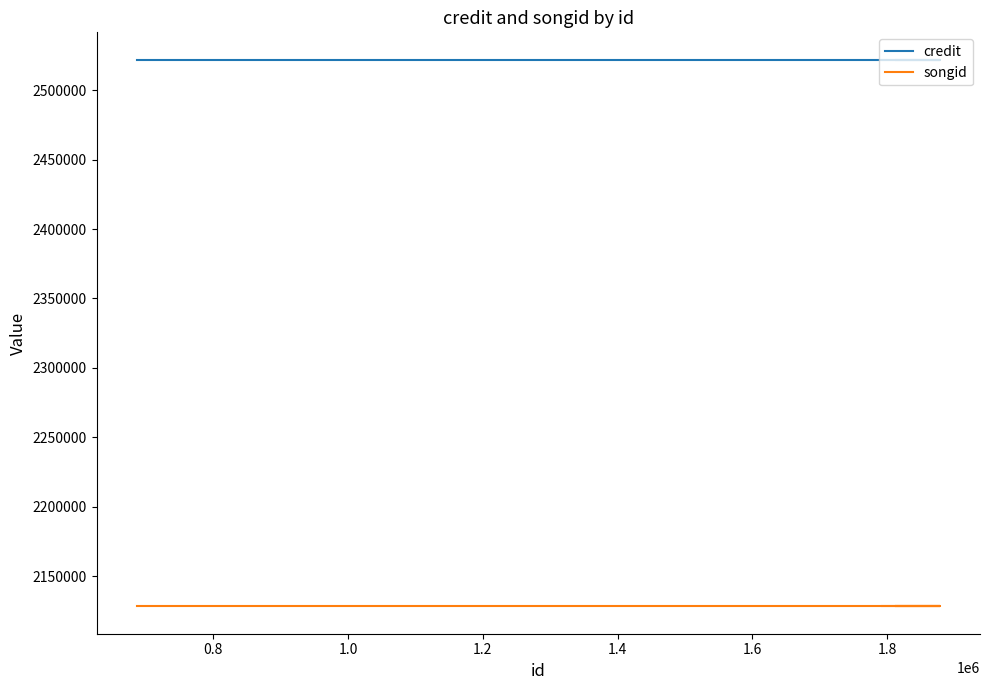

What is the sum of the credit values at 1.6 and 0.8?

5043974